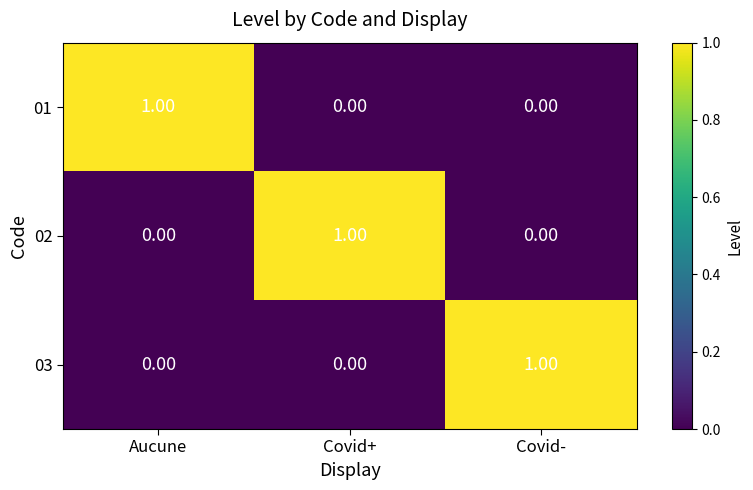

At which label does 01 reach its peak?

Aucune